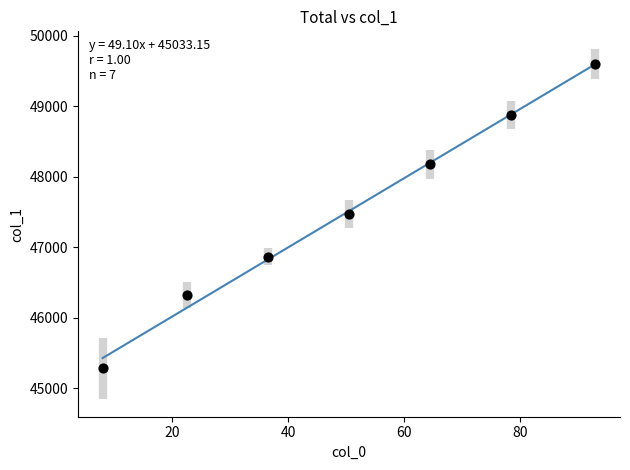

What is the range of X values (max minus min)?

85.0